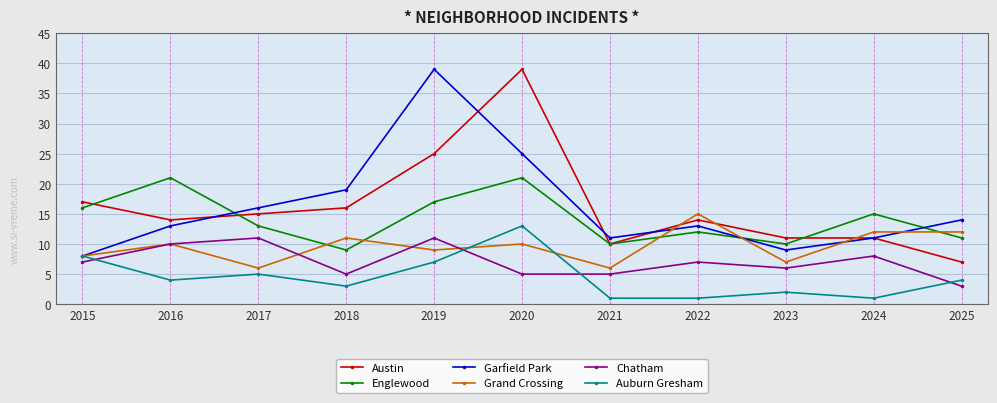

What are all the series names shown in the legend?

Austin, Englewood, Garfield Park, Grand Crossing, Chatham, Auburn Gresham